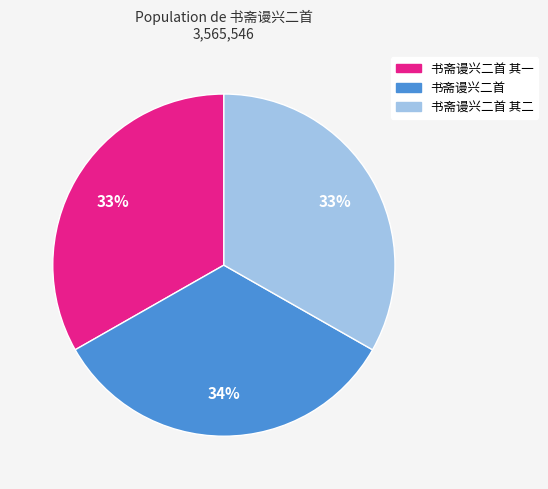

Is there any slice that represents more than half of the pie?

No